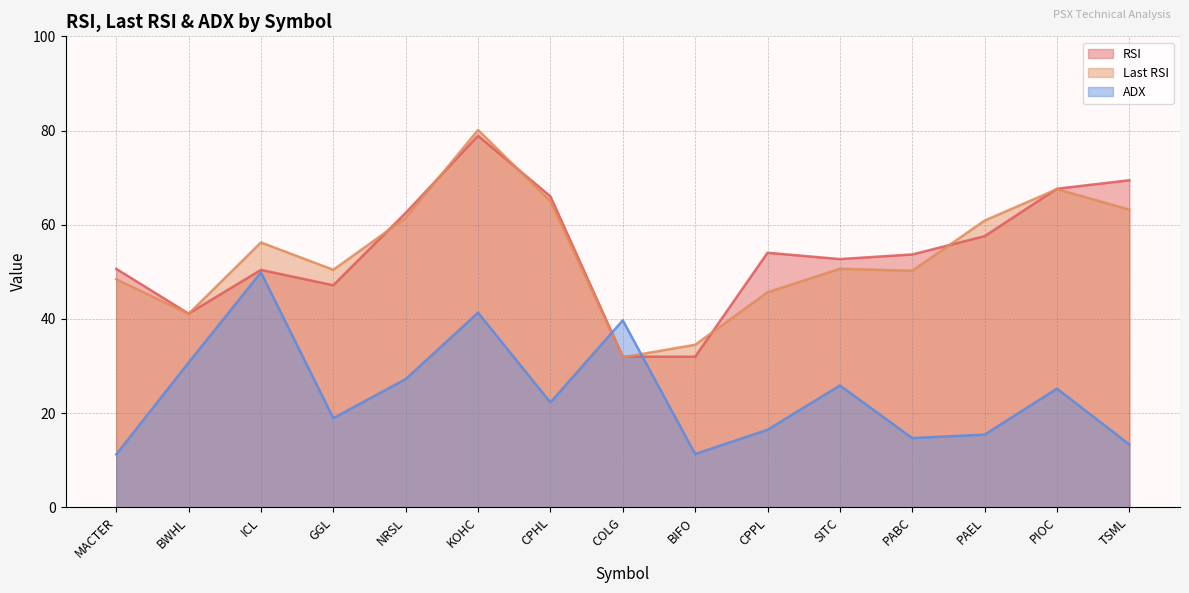

True or false: RSI has more than 2 points higher than both neighbors.

True